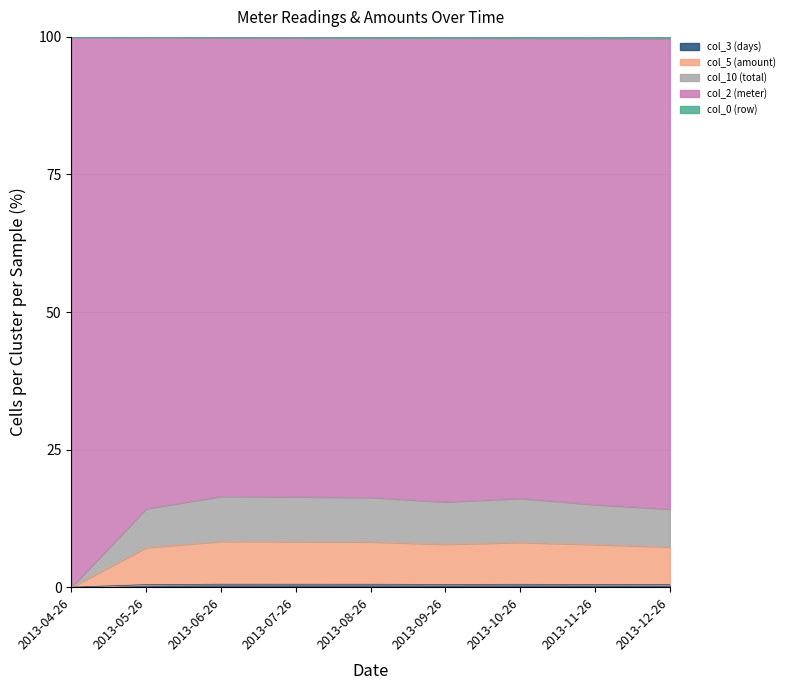

What is the total value across all series at 2013-05-26?

100.0